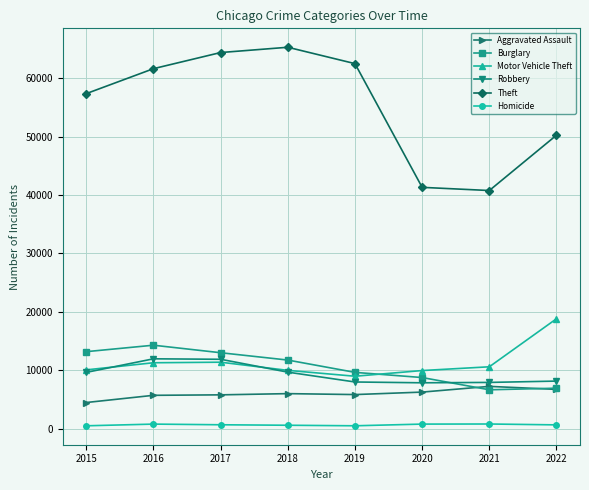

What is the highest value of the Motor Vehicle Theft series?

18815